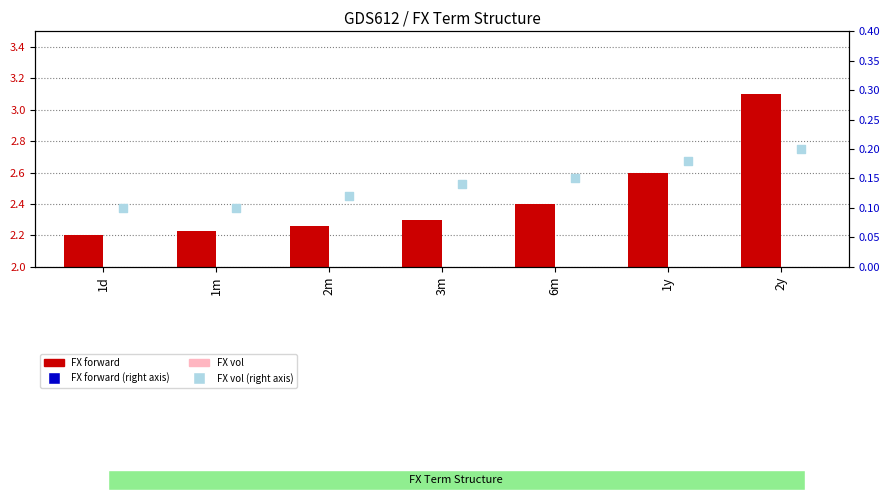

Which series has the widest spread of Y values?

FX forward